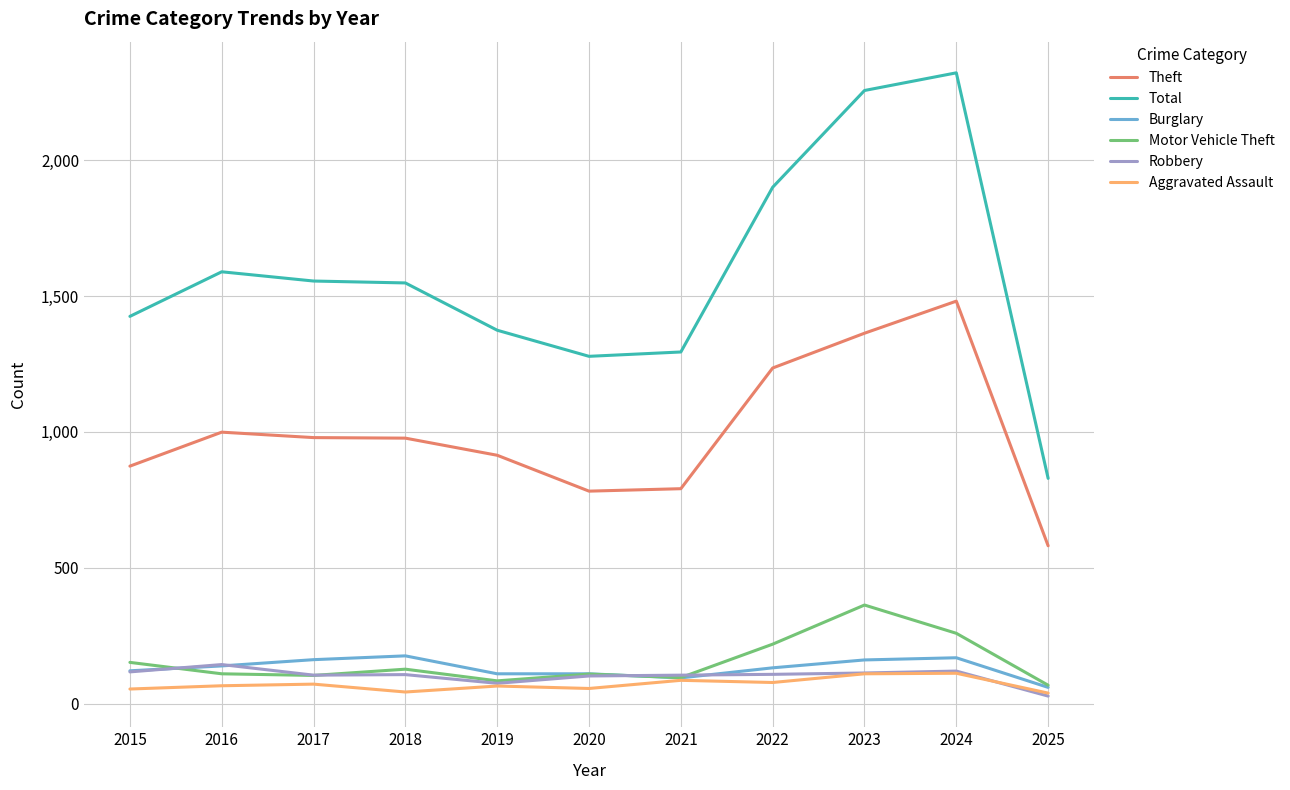

The value of Theft at 2016 is 1303. True or false?

False